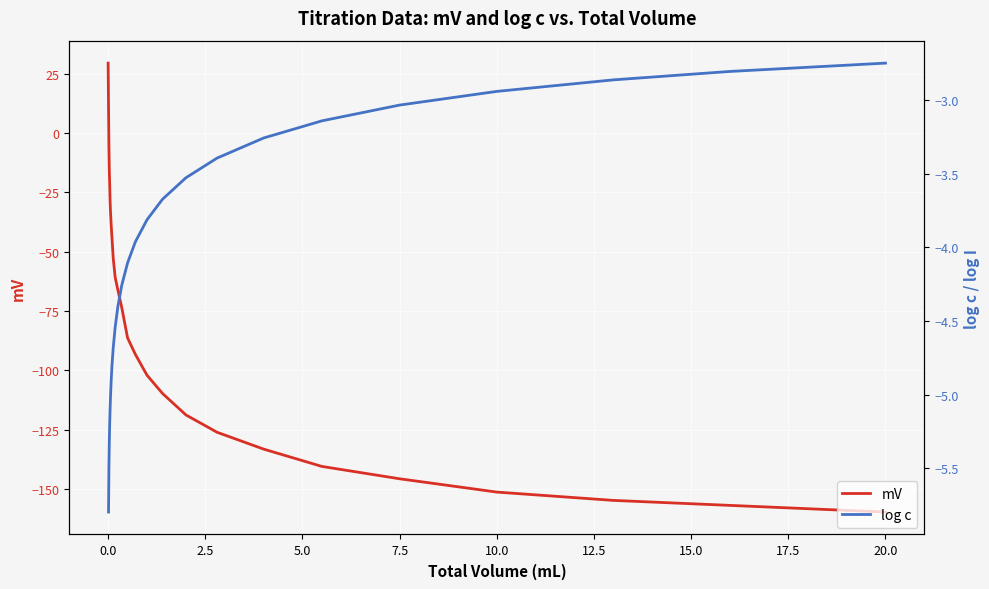

What is the minimum value for mV?

-159.6